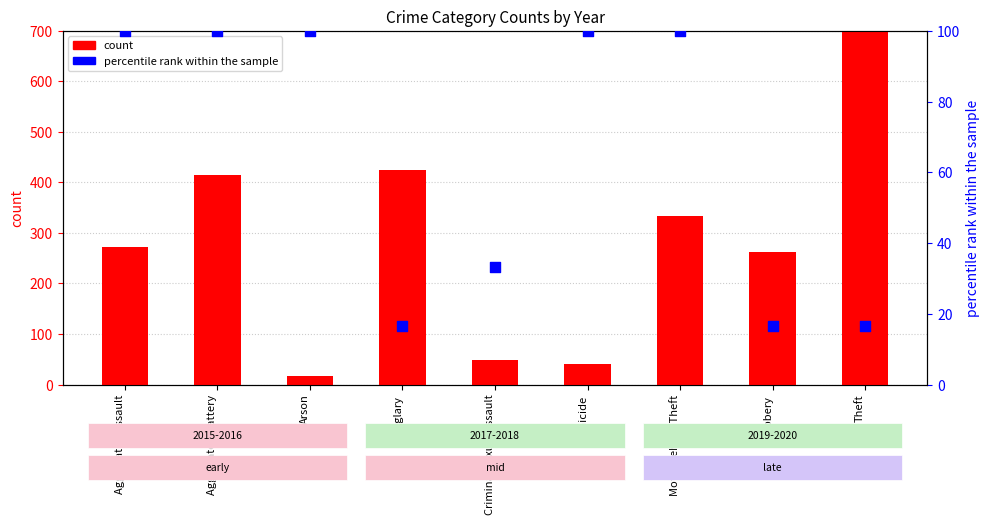

Which series reaches the minimum Y coordinate?

percentile rank within the sample